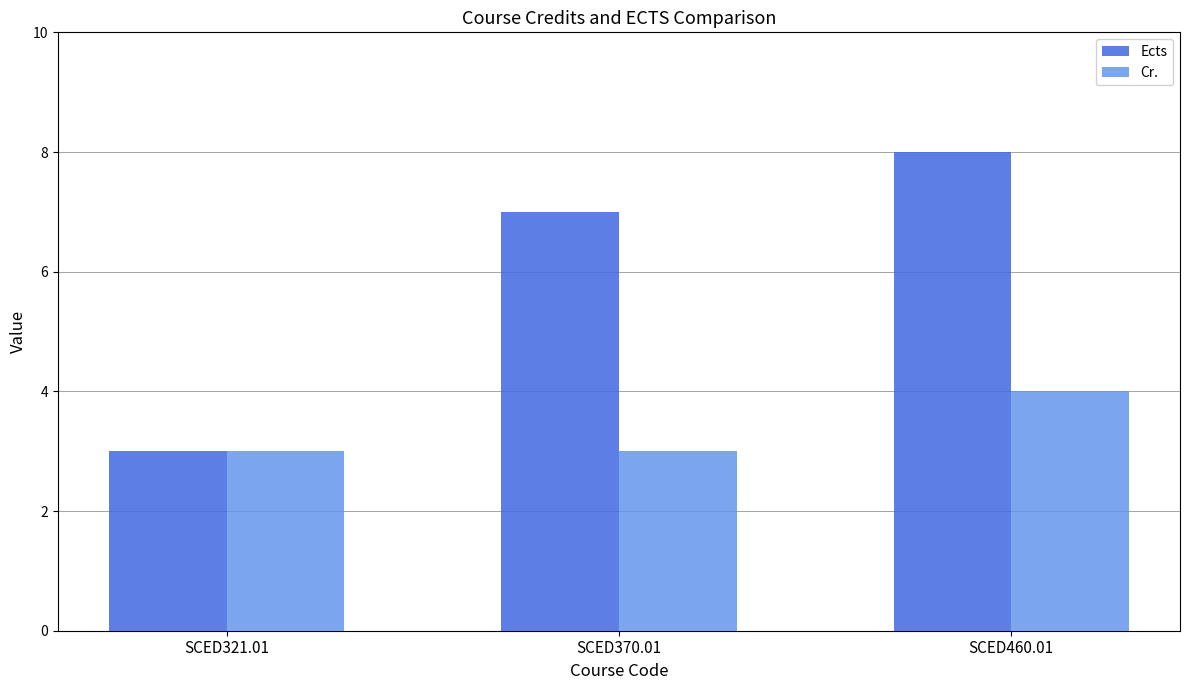

How many Ects values are between 3 and 8?

3